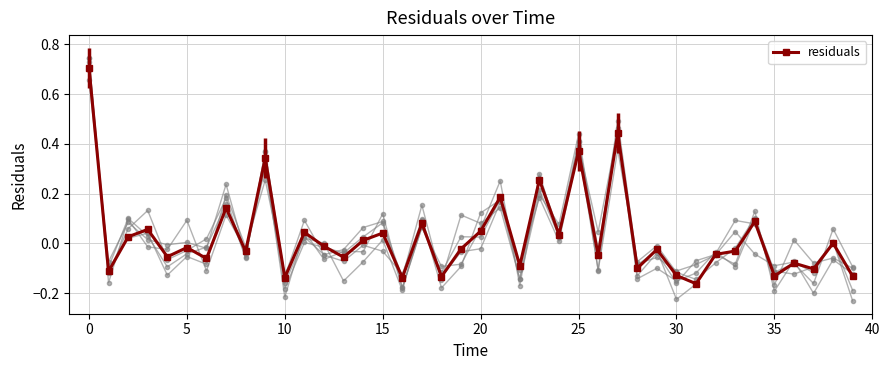

How many series are shown in this chart?

1